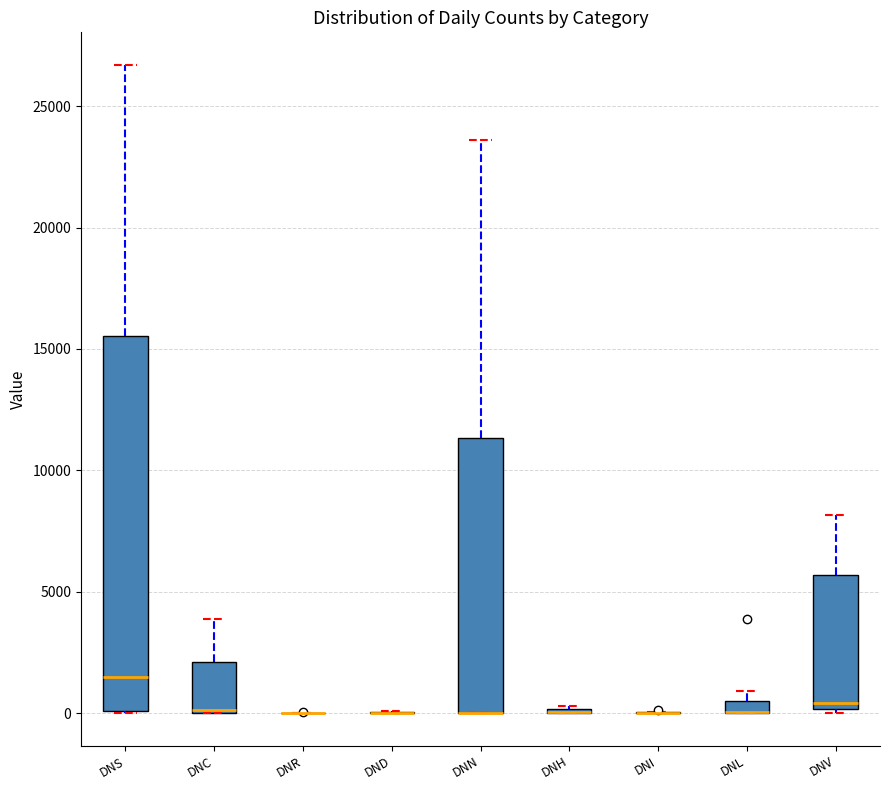

Comparing the boxes themselves (not the whiskers), which one is the tallest?

DNS